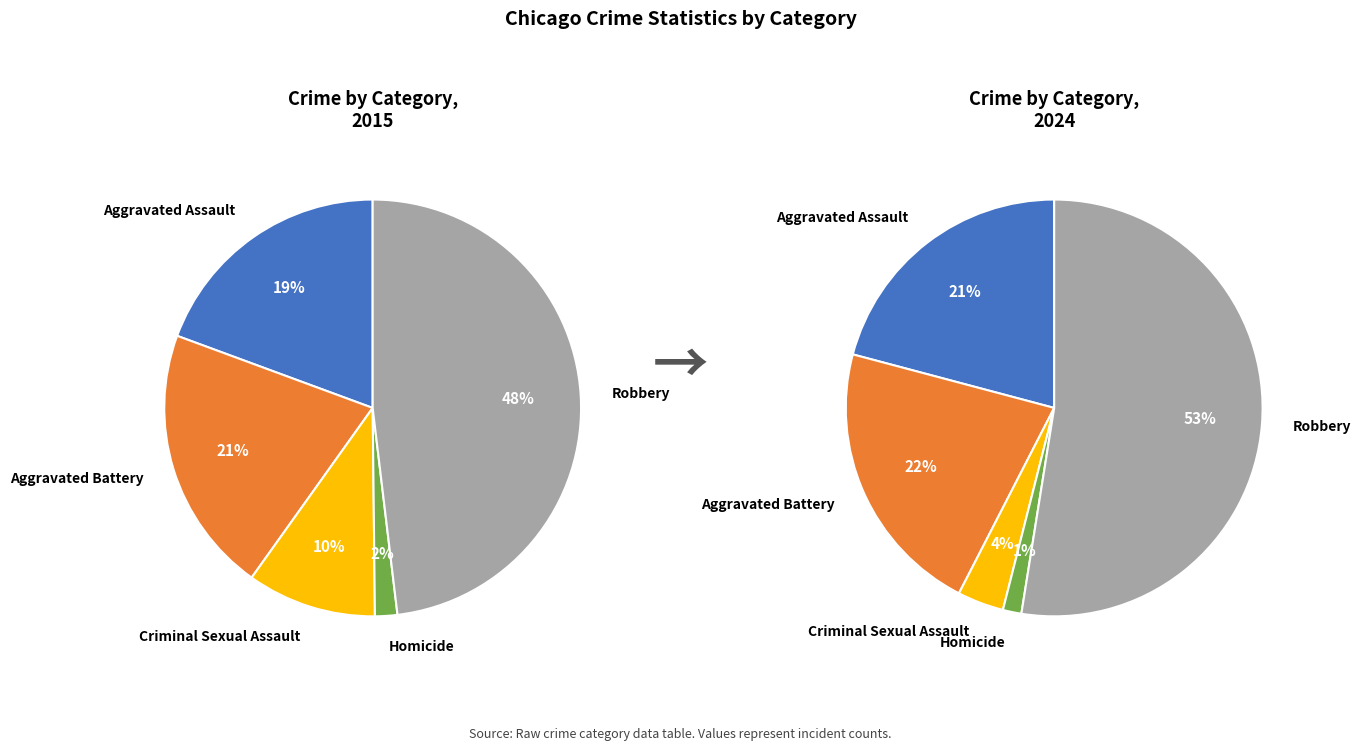

How many slices are in this pie chart?

5